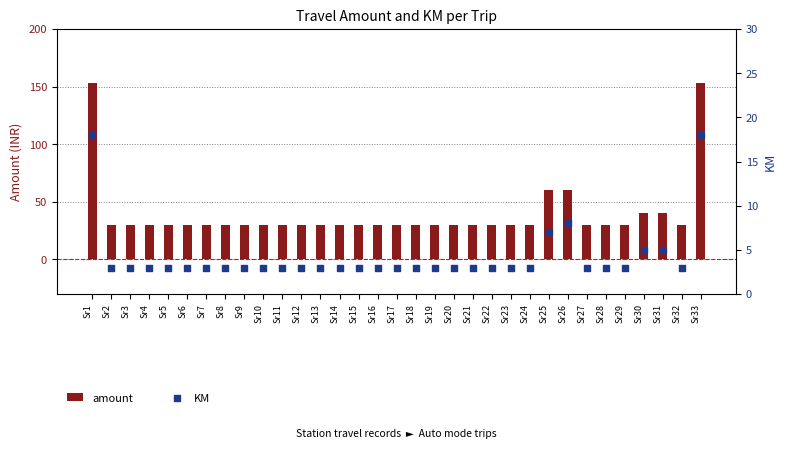

Which series contains the lowest Y value?

KM